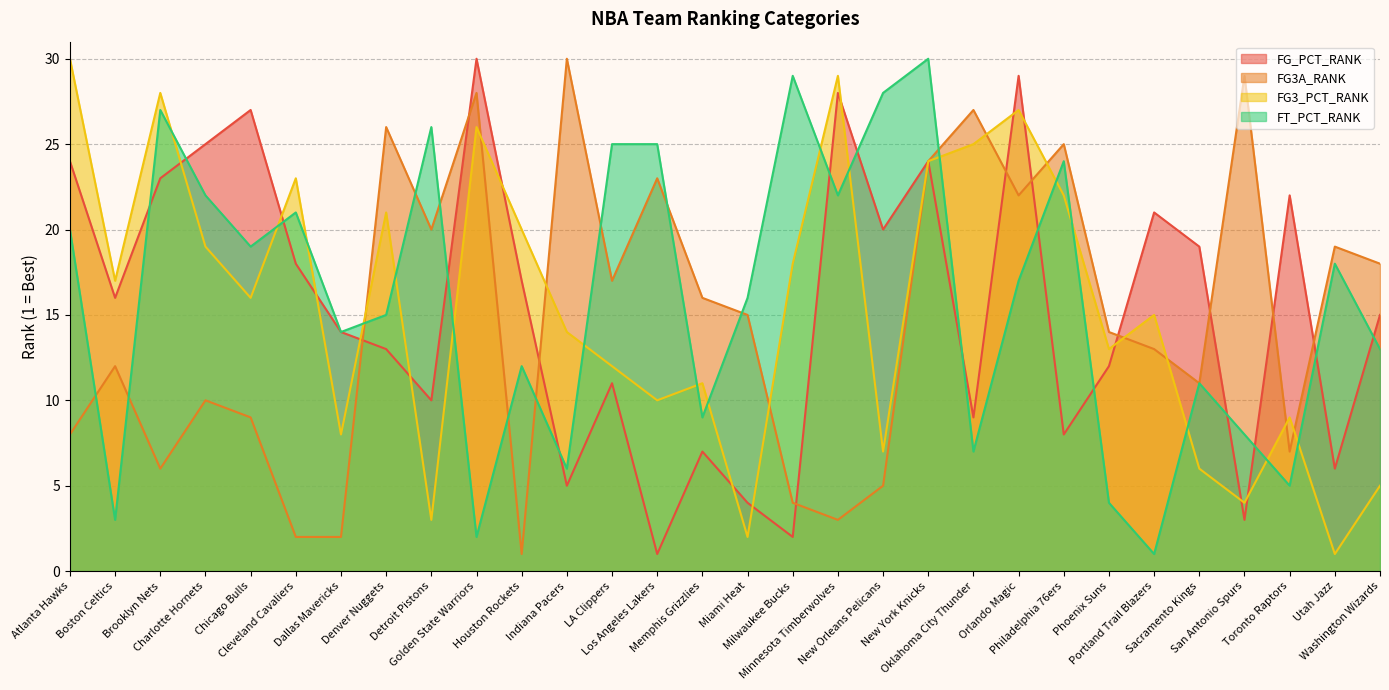

What is the difference between the maximum and minimum values in the FT_PCT_RANK series?

29